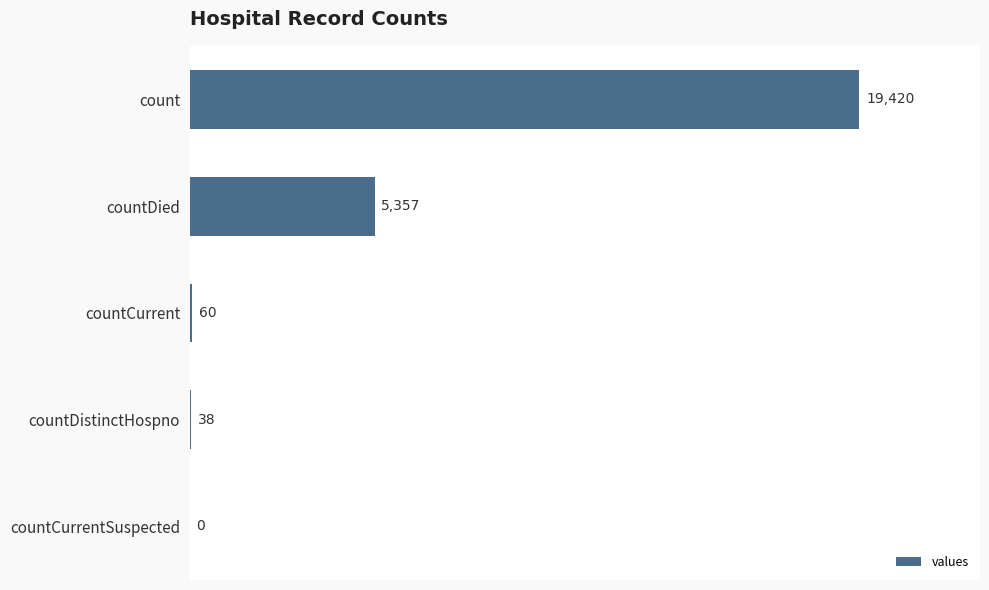

What is the greatest value displayed?

19420